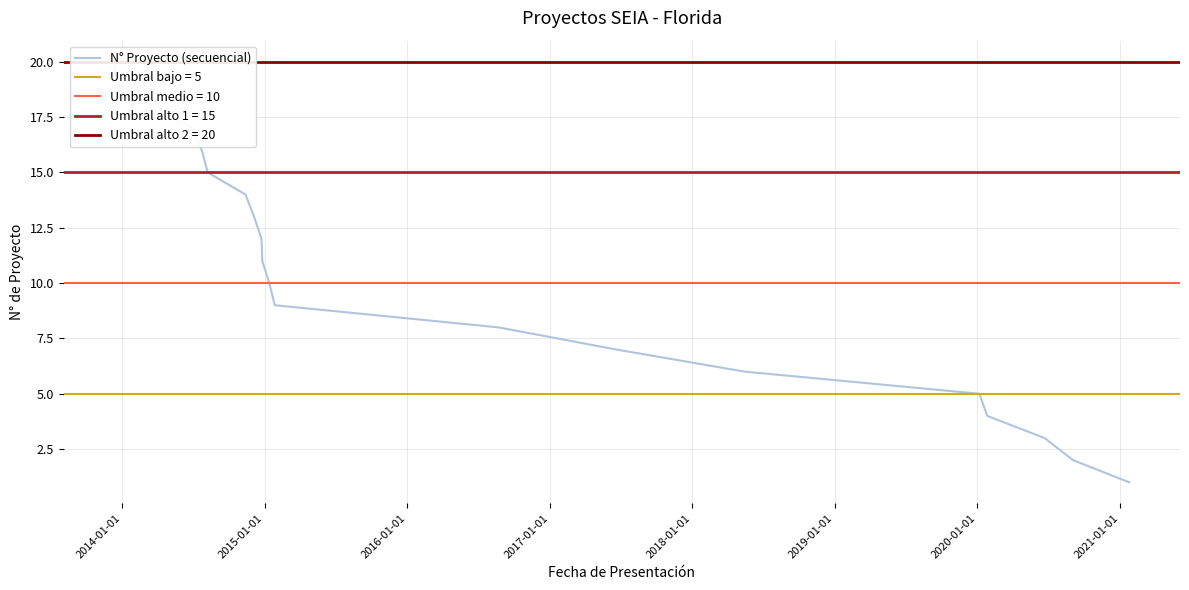

True or false: the data has more than 0 interior local peaks.

True